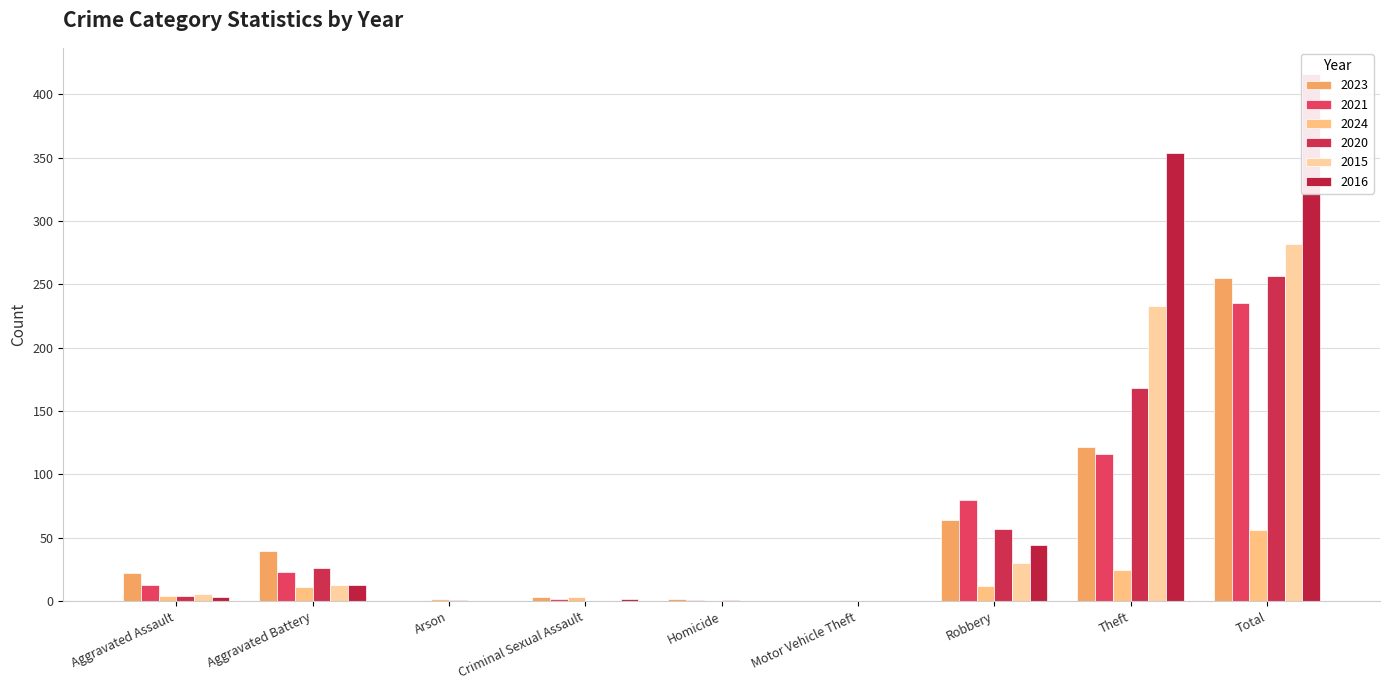

What is the difference between the highest and lowest values at Theft?

329